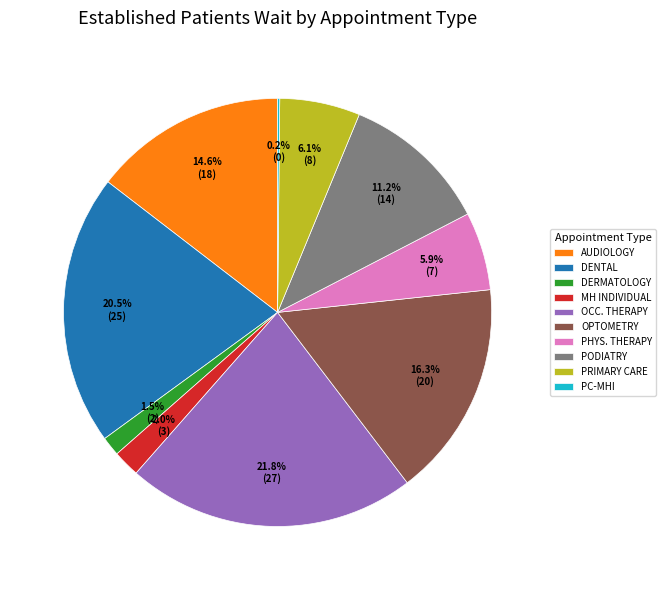

To the nearest percent, what is the average slice percentage?

10%